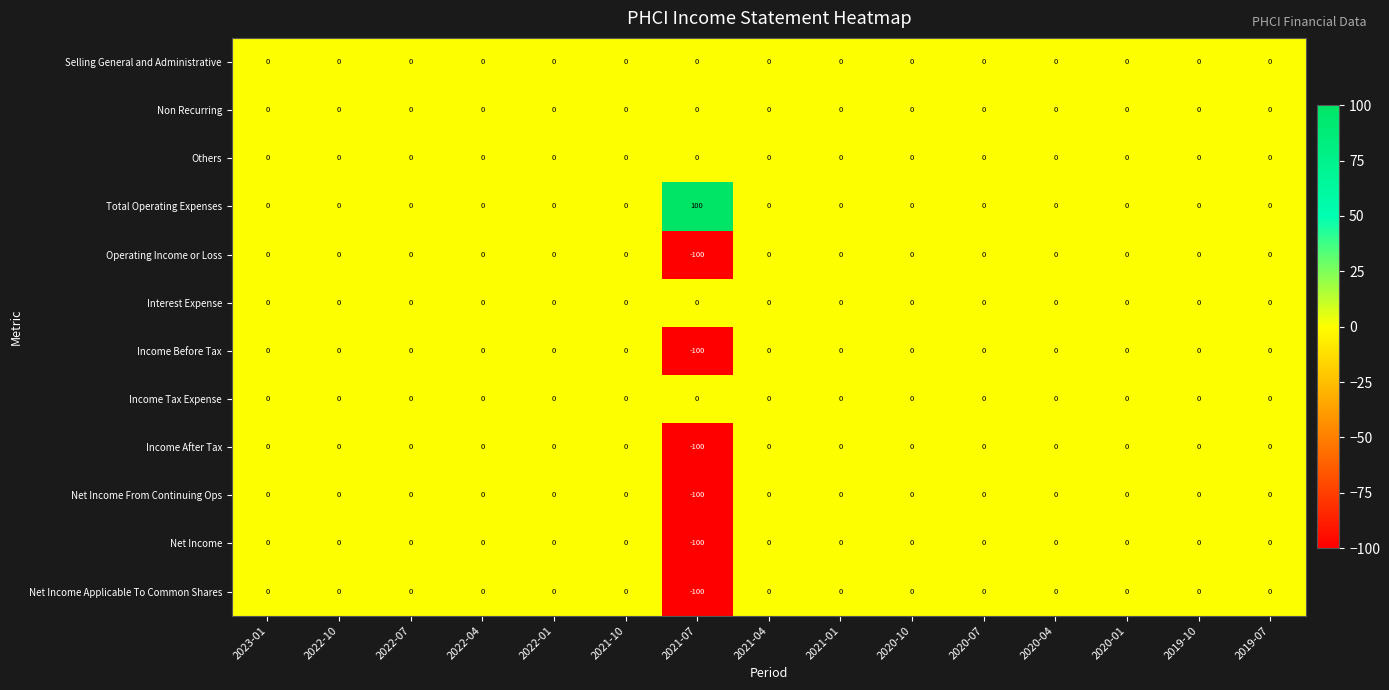

The Net Income Applicable To Common Shares series shows 49 at 2022-07. True or false?

False